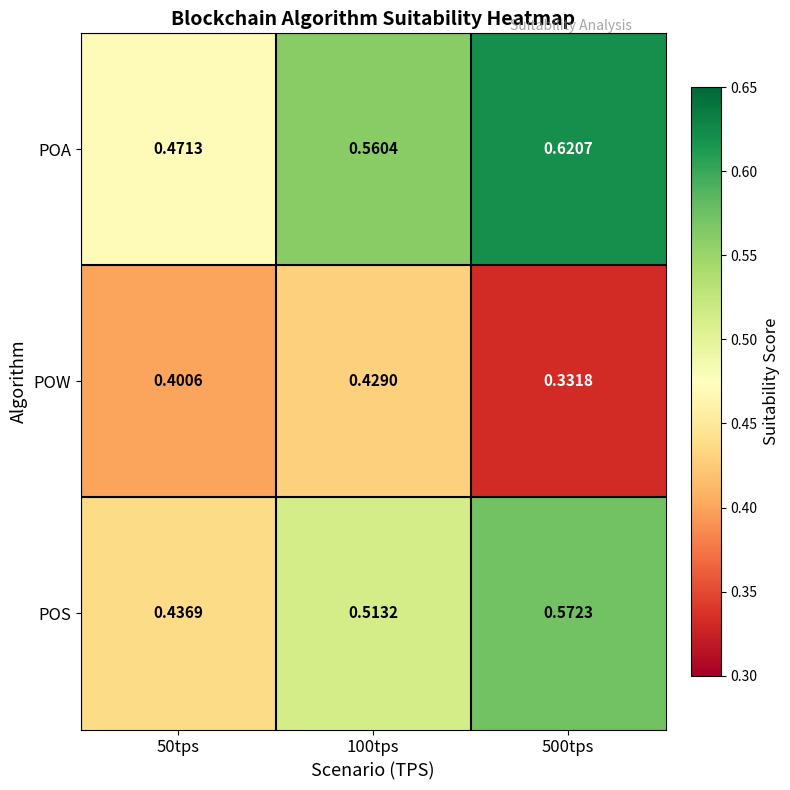

Which series has the largest range (max minus min)?

POA